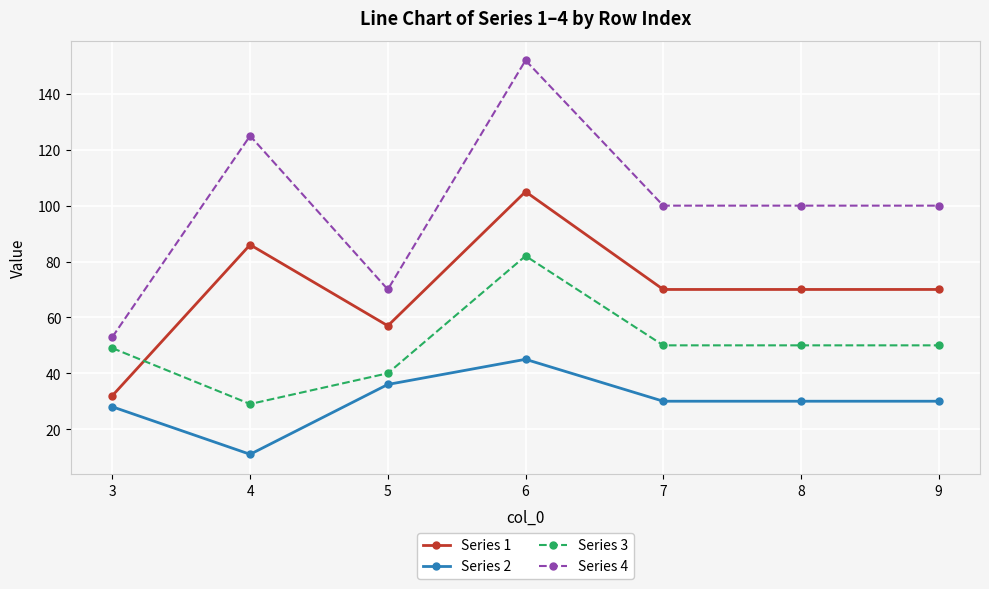

List the series in order of their overall mean, lowest first.

Series 2, Series 3, Series 1, Series 4